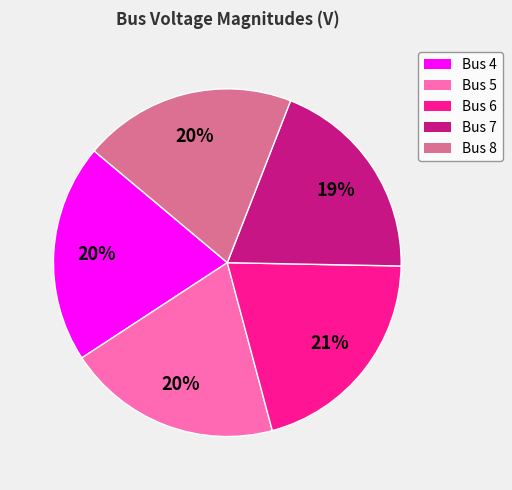

How many slices are in this pie chart?

5